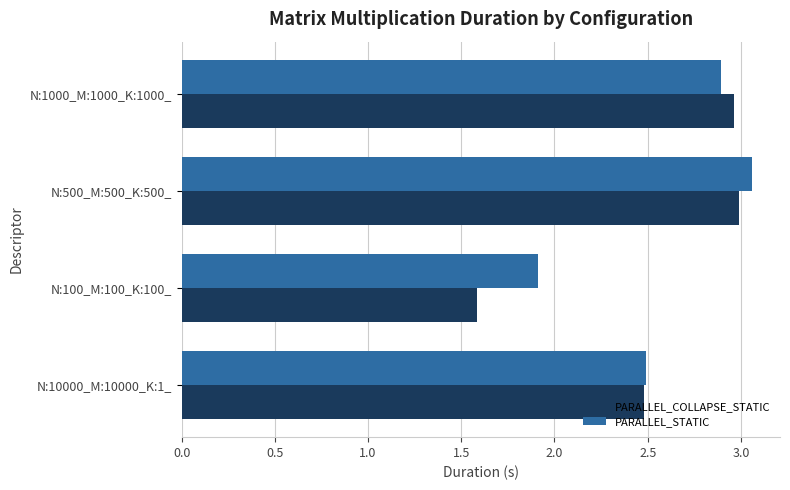

What is the difference between the highest and lowest values at N:100_M:100_K:100_?

0.3